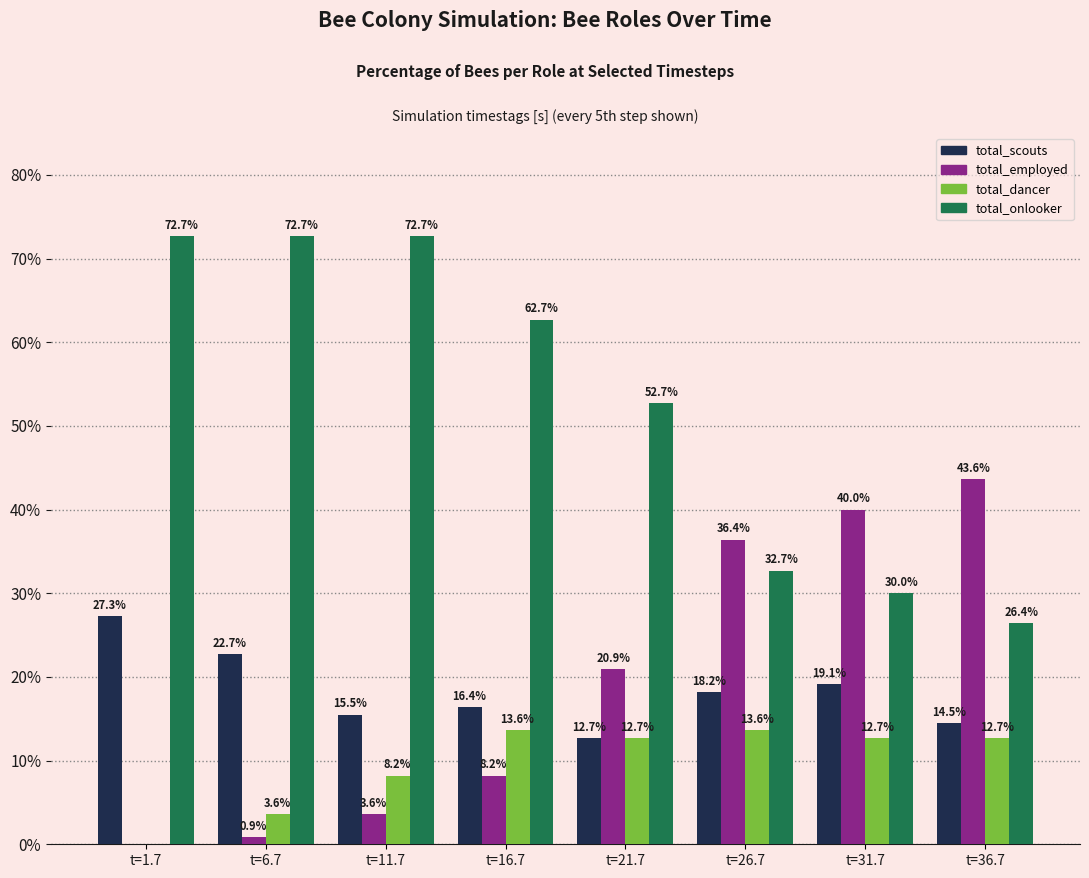

How many groups of bars are there?

8